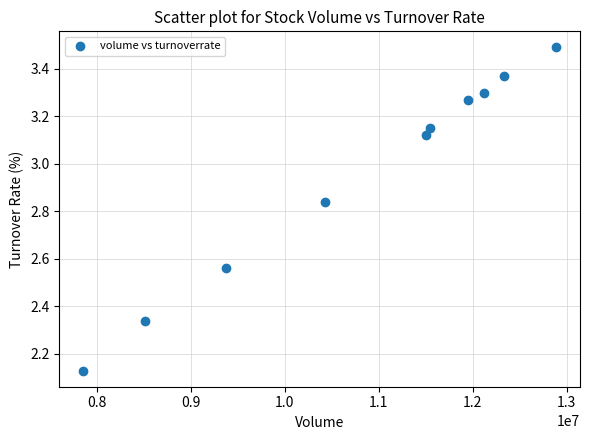

What is the range of X values (max minus min)?

5036704.0